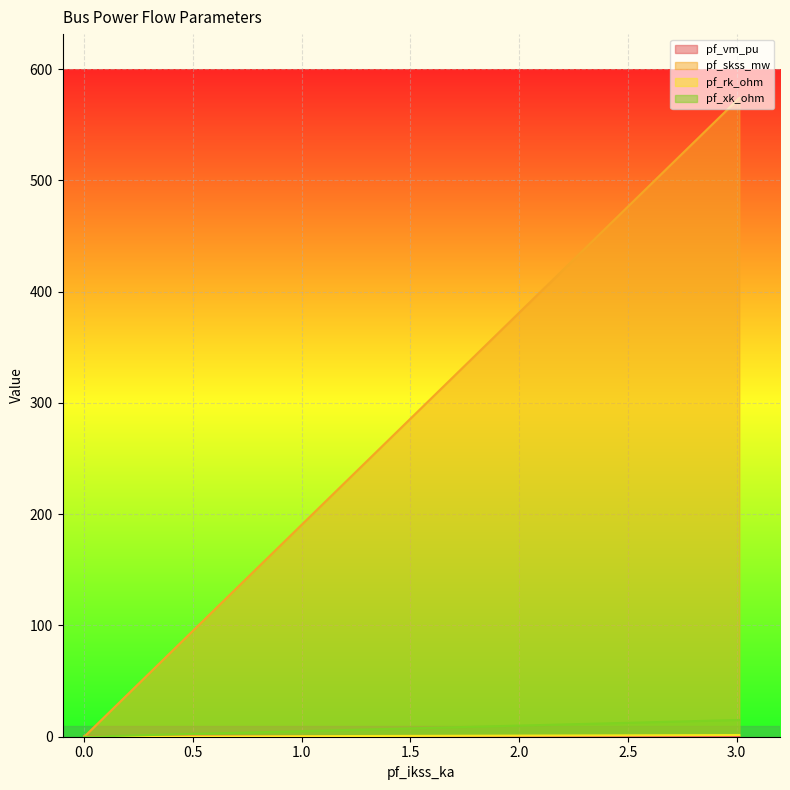

Reading right to left, what are all the values shown in this chart?

pf_vm_pu: Bus_4=0.3	Bus_3=0.3	Bus_2=0.3	Bus_1=0.3	Bus_0=0.3
pf_skss_mw: Bus_4=0.0	Bus_3=0.0	Bus_2=0.0	Bus_1=0.0	Bus_0=574.0
pf_rk_ohm: Bus_4=0.0	Bus_3=0.0	Bus_2=0.0	Bus_1=0.0	Bus_0=1.5
pf_xk_ohm: Bus_4=0.0	Bus_3=0.0	Bus_2=0.0	Bus_1=0.0	Bus_0=15.0